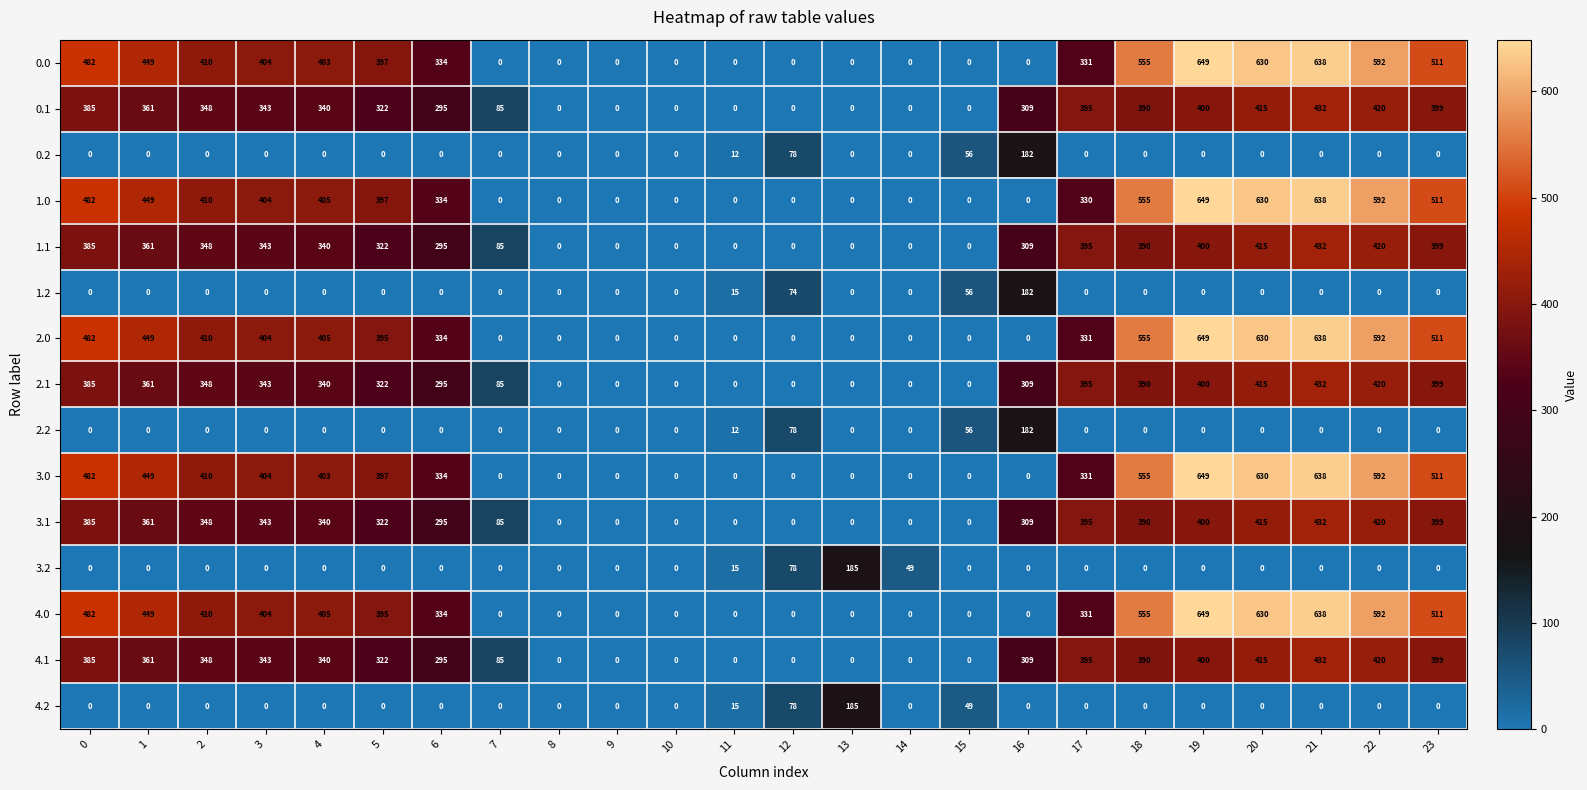

The value of 0.1 at 6 is 110. True or false?

False